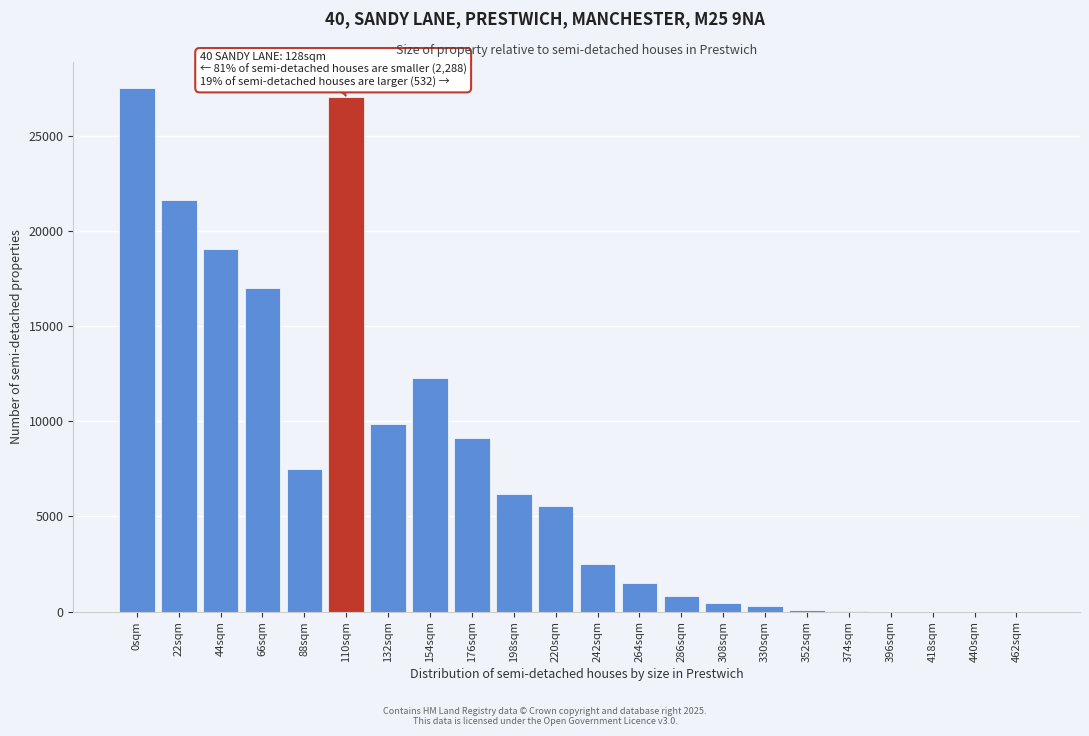

The value at 396sqm is -8568. True or false?

False